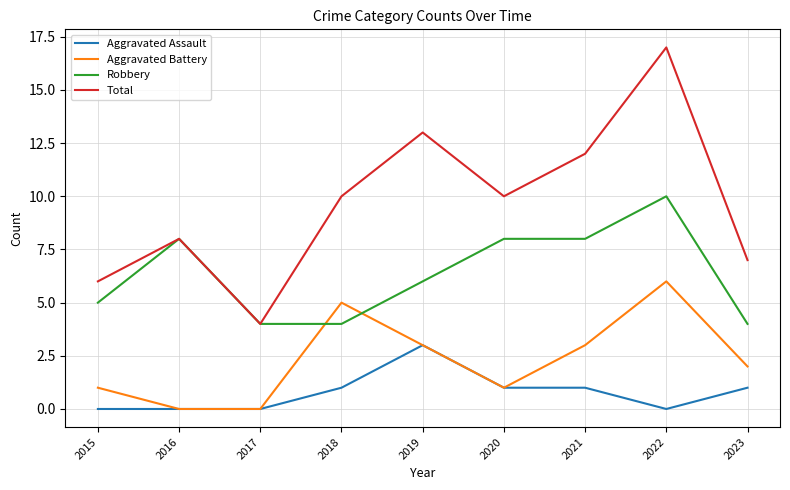

What is the sum of the Total values at 2017 and 2022?

21